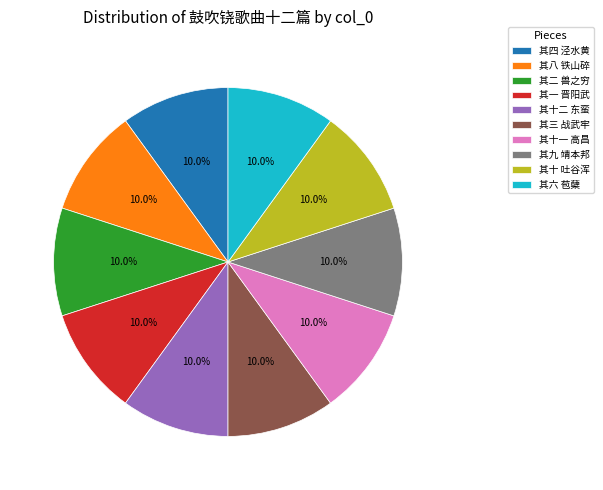

True or false: 其六 苞蘖 accounts for 19% of the total.

False